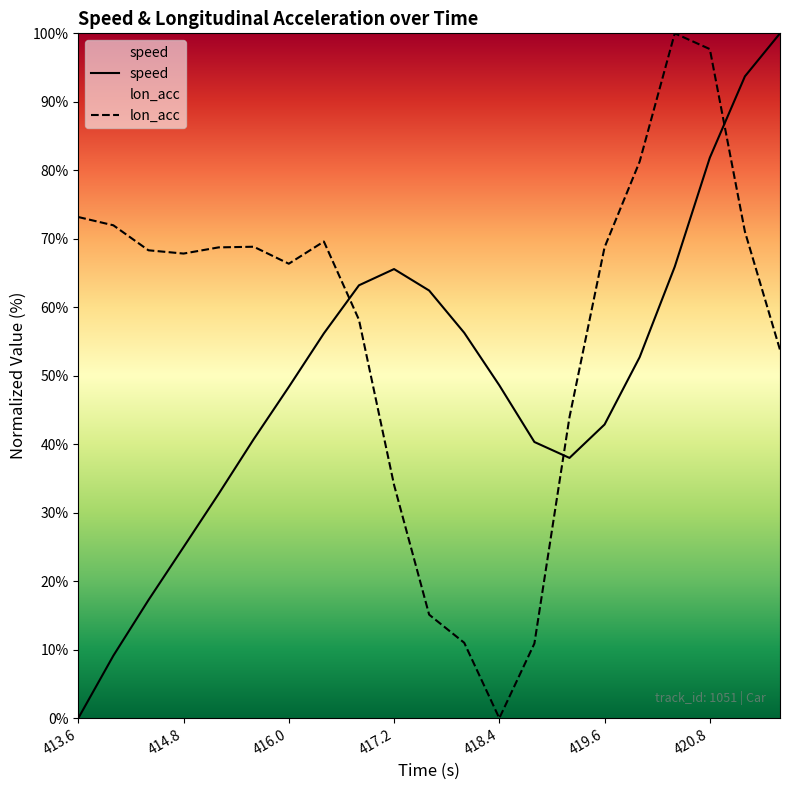

How many series are shown in this chart?

2